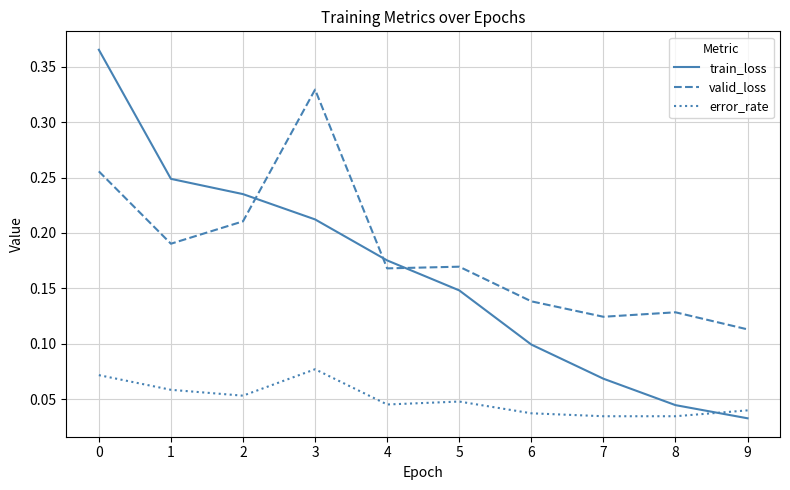

Between 0 and 1, which series saw the biggest shift?

train_loss